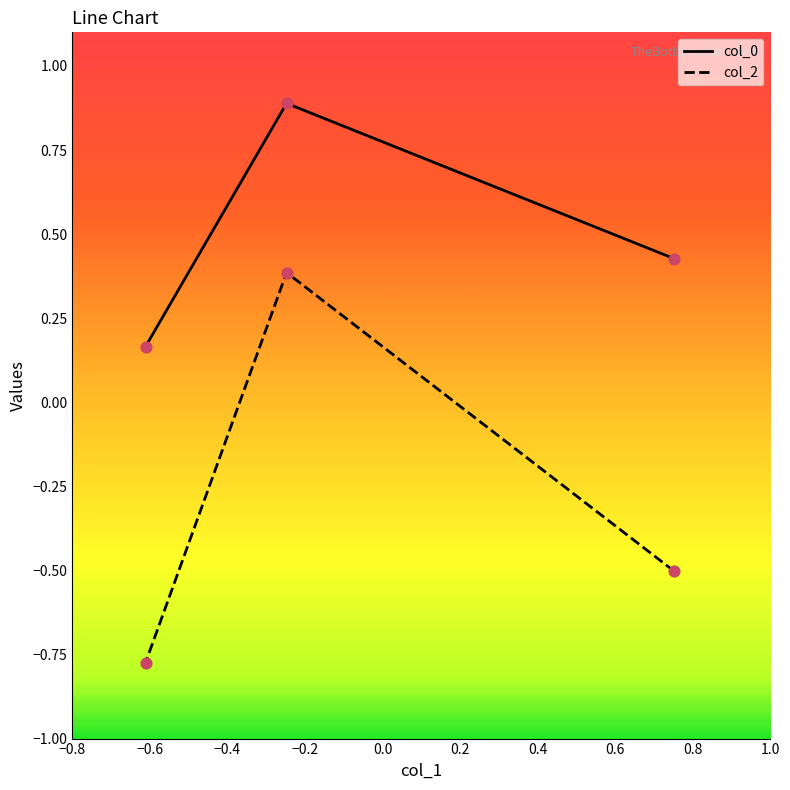

Is the value of col_0 at −0.6 greater than the value of col_2 at −0.6?

Yes